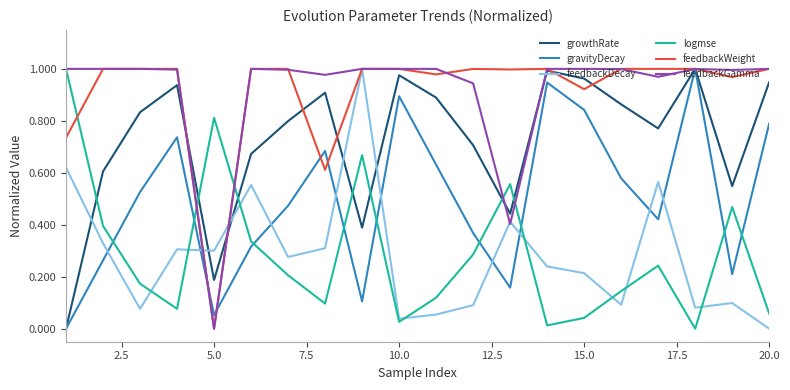

Count the number of categories in the chart.

20